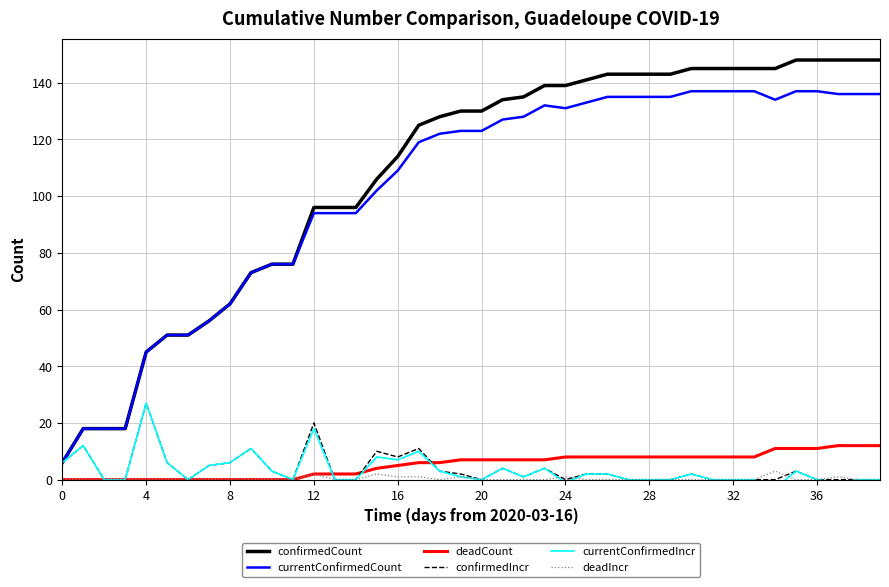

True or false: confirmedCount and deadIncr cross at least once.

False